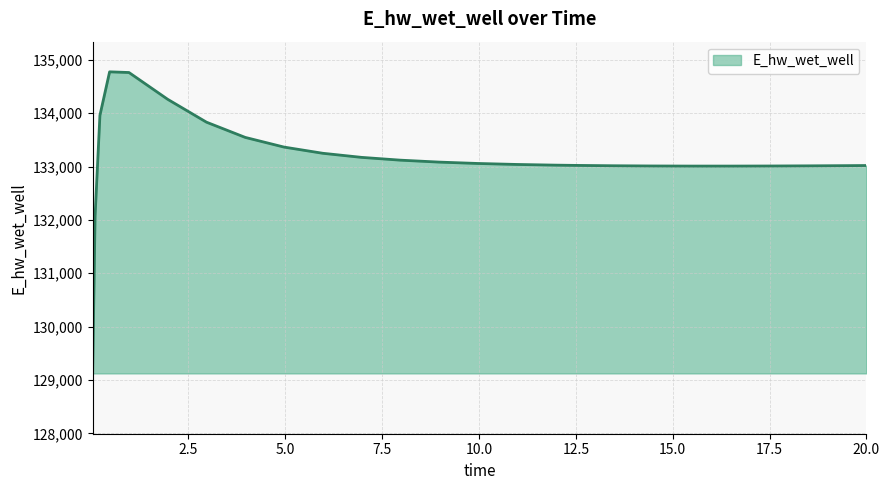

What is the greatest value displayed?

134773.6